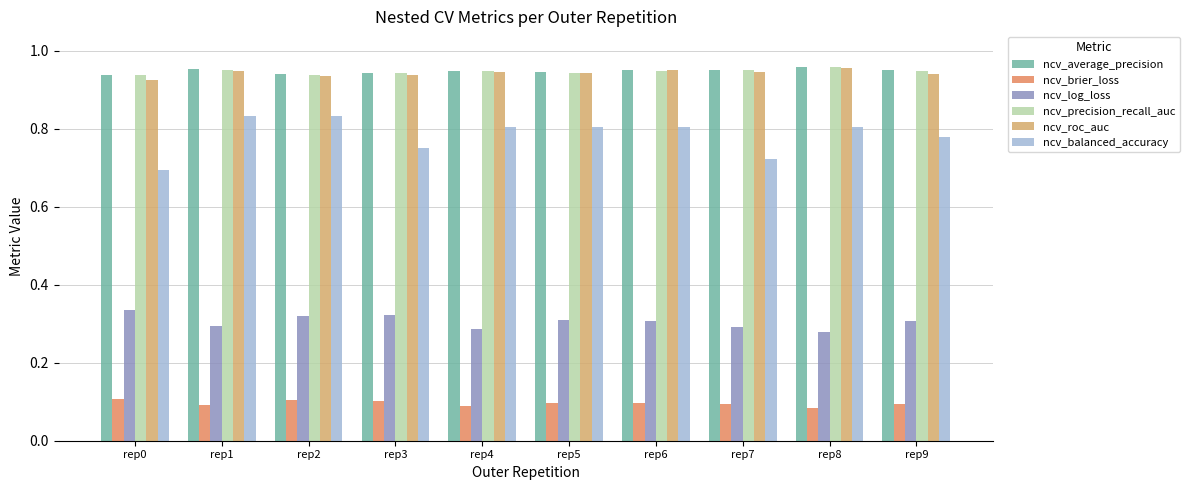

Is it true that ncv_log_loss equals 0.3 at rep4?

True